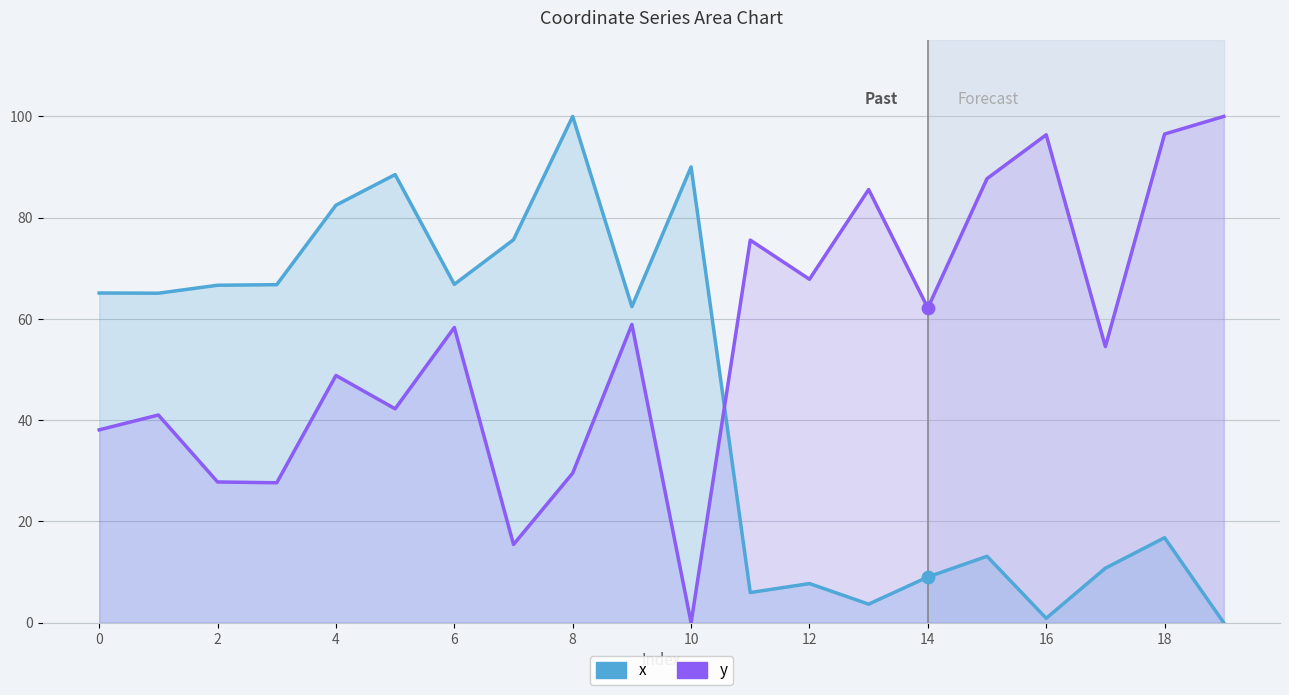

Is the value of x at 10 greater than the value of y at 6?

Yes